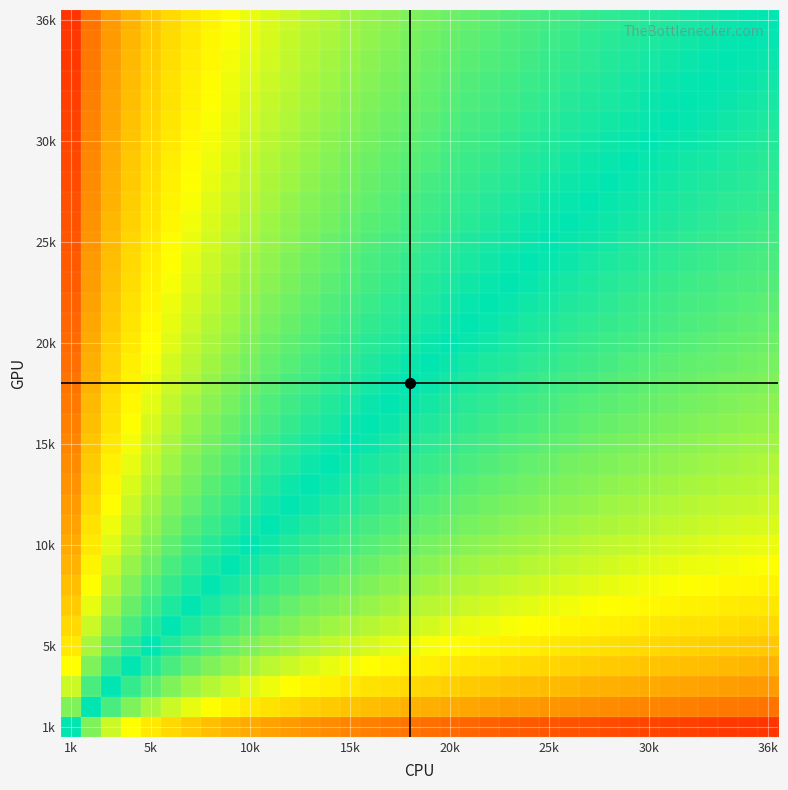

How many categories are shown in the chart?

36